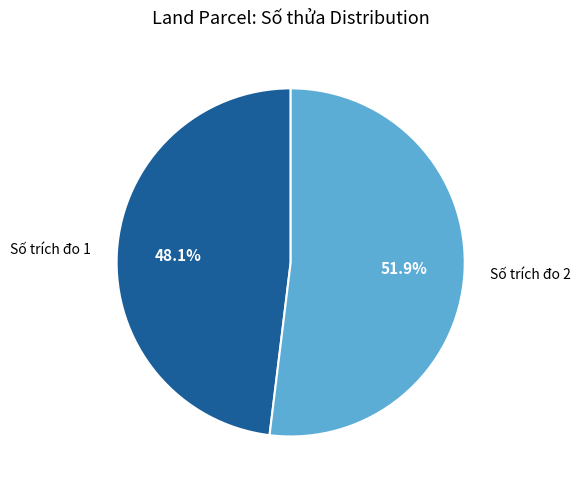

Which slice represents more than half of the pie?

Số trích đo 2